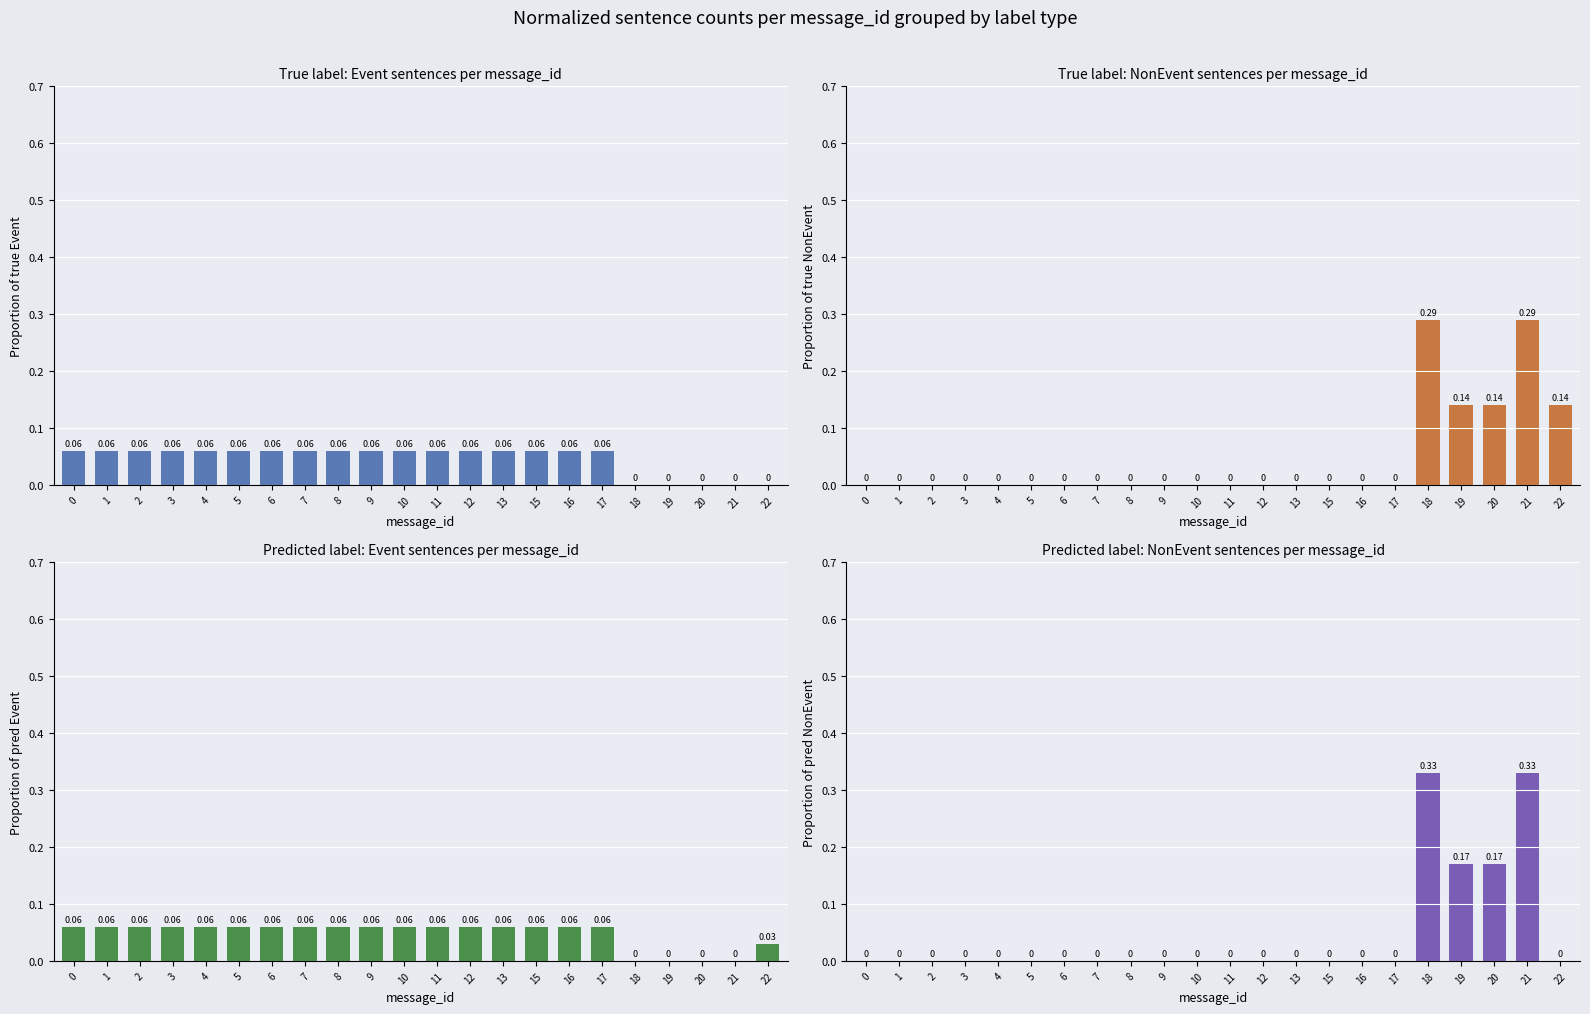

How many data points in Proportion of pred NonEvent are above 0?

4